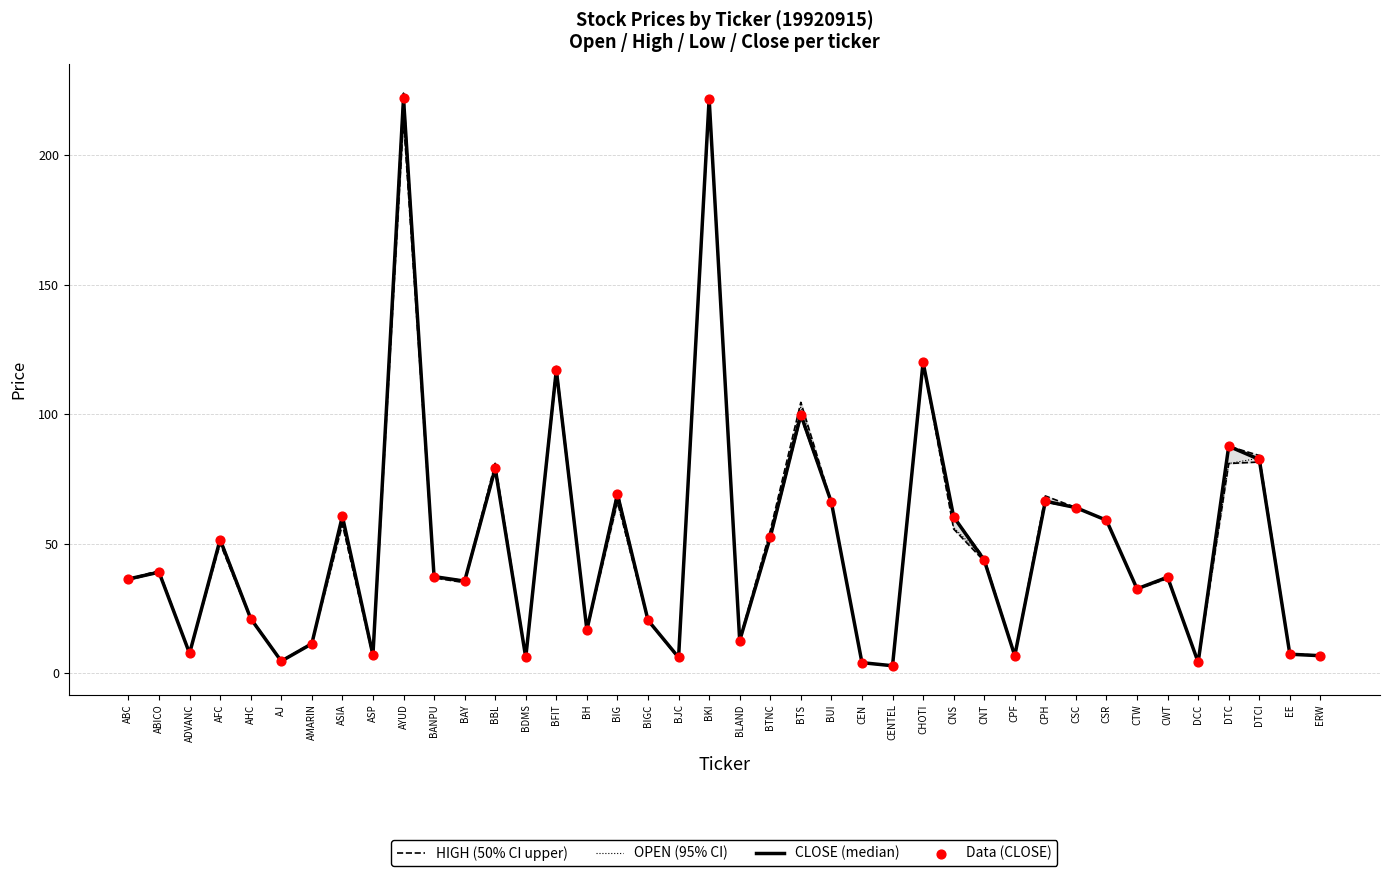

What is the total value across all series at BH?

66.2